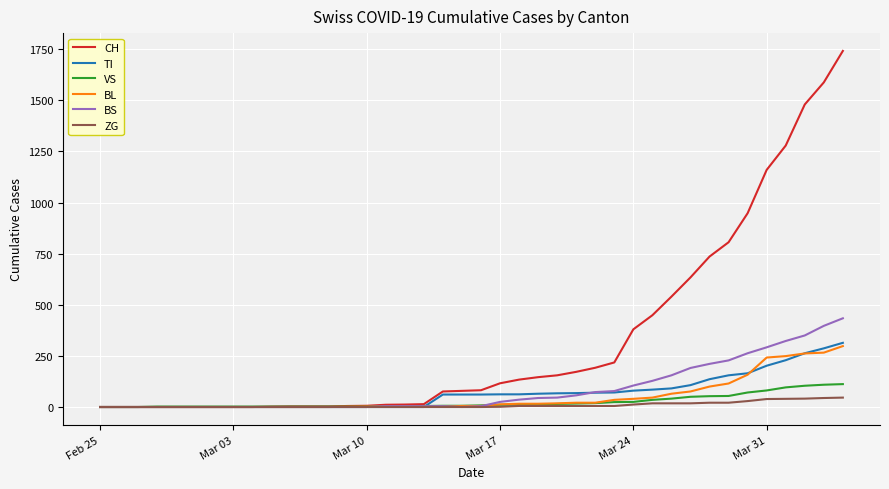

Which series has the largest range (max minus min)?

CH